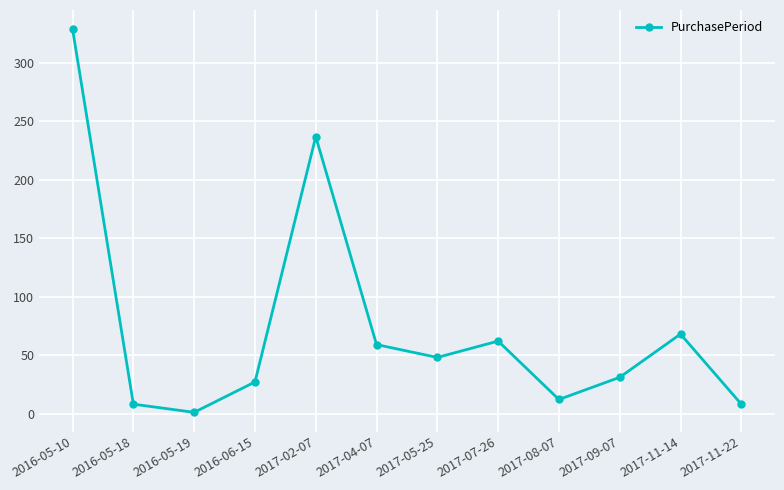

What is the sum of the values at 2017-07-26 and 2016-05-18?

70